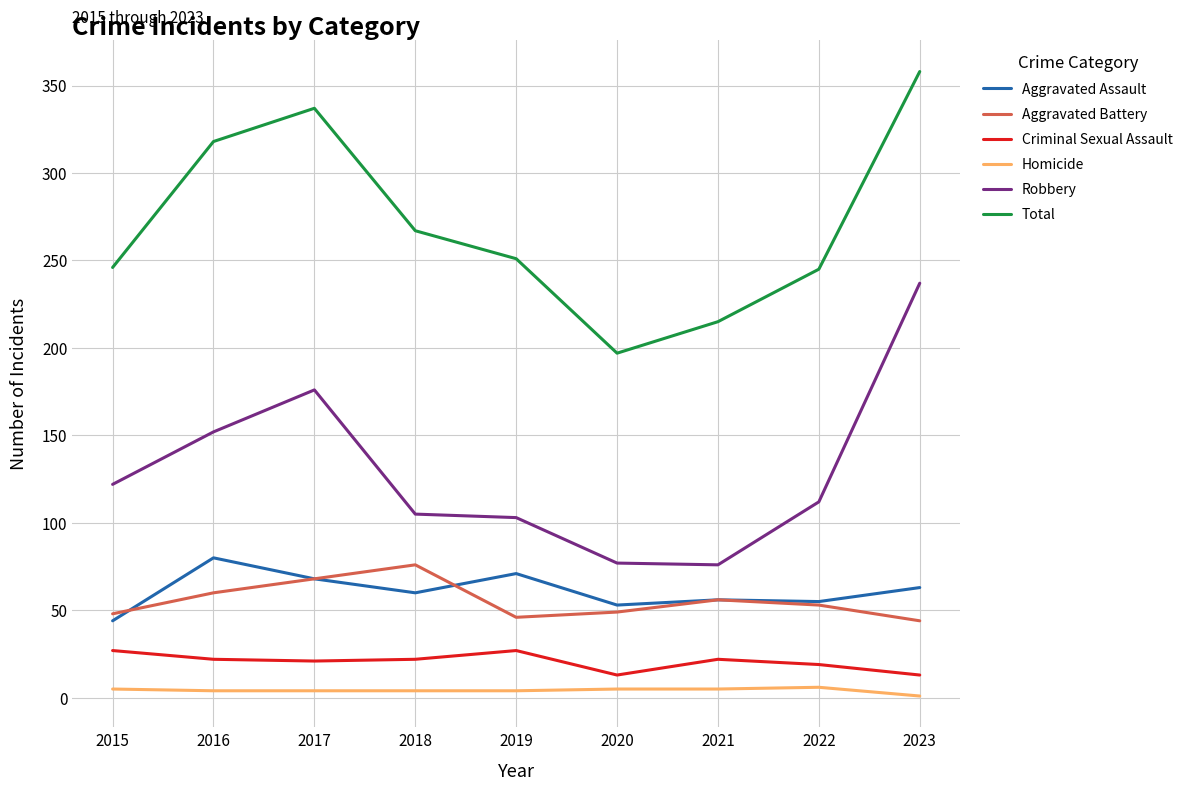

True or false: Criminal Sexual Assault and Homicide intersect in this chart.

False